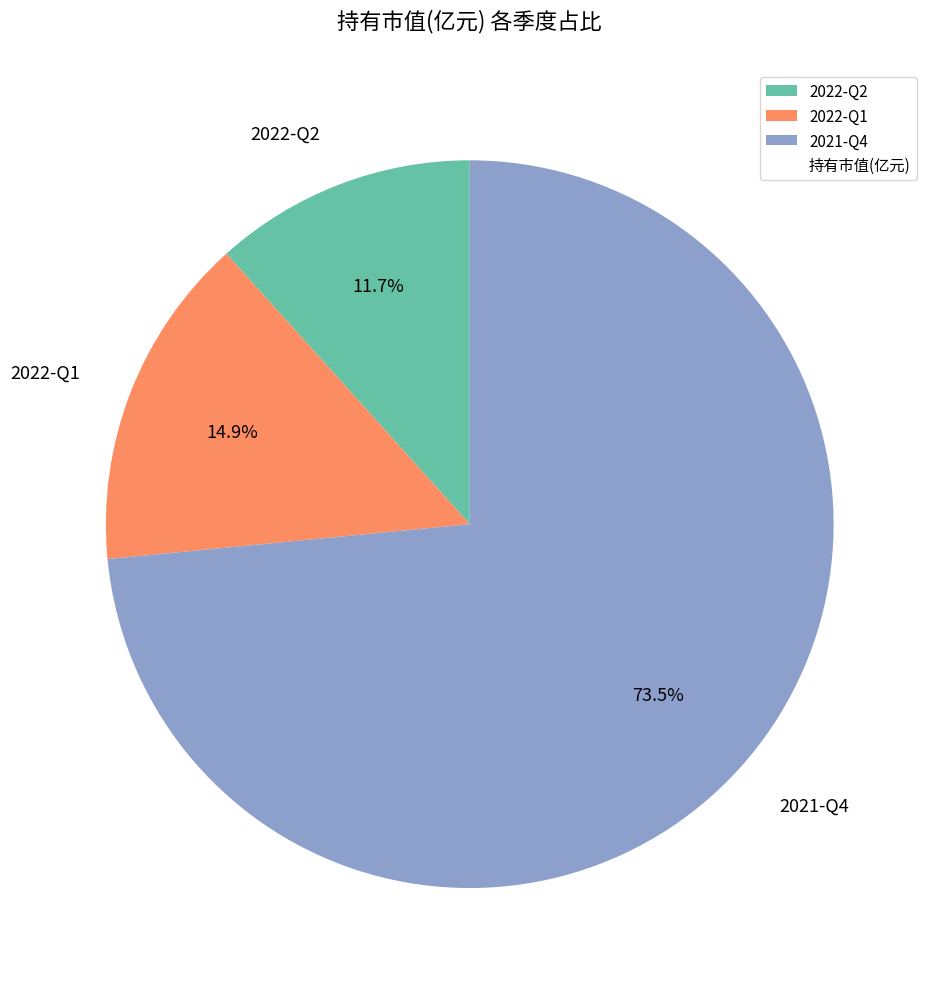

How many slices are in this pie chart?

3